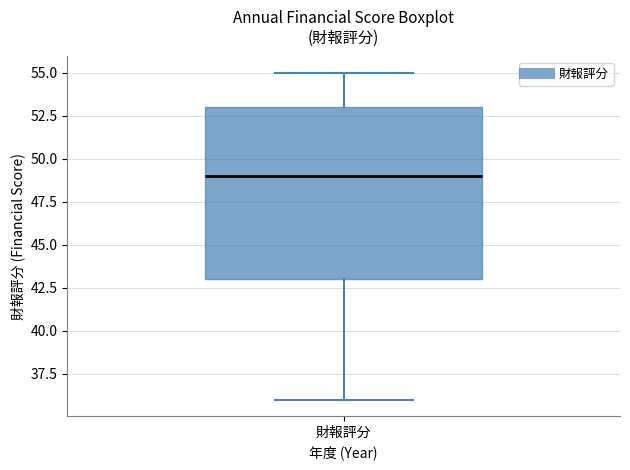

Transcribe this box plot: give where the median line is, the range the box spans, and where the two whiskers end, as read against the y-axis. The values are not printed on the chart, so give them approximately, as read against the axis.

median 49, box 43 to 53, whiskers 36 to 55